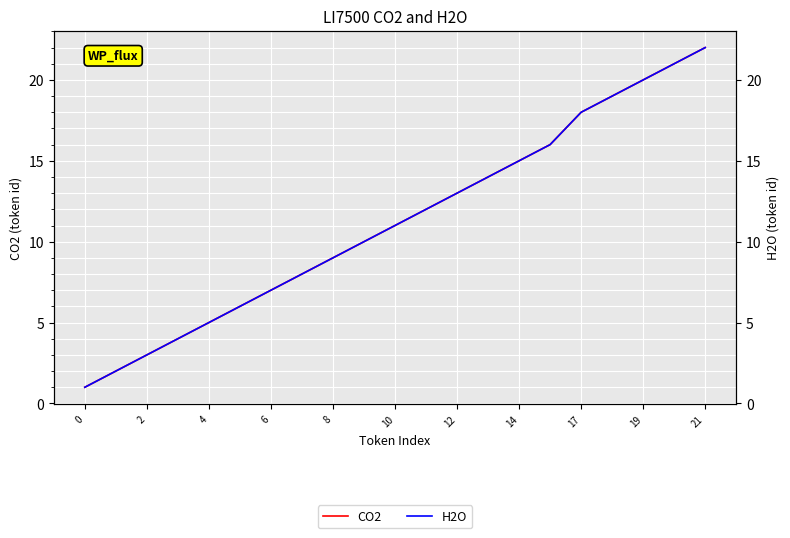

What are all the series names shown in the legend?

CO2, H2O